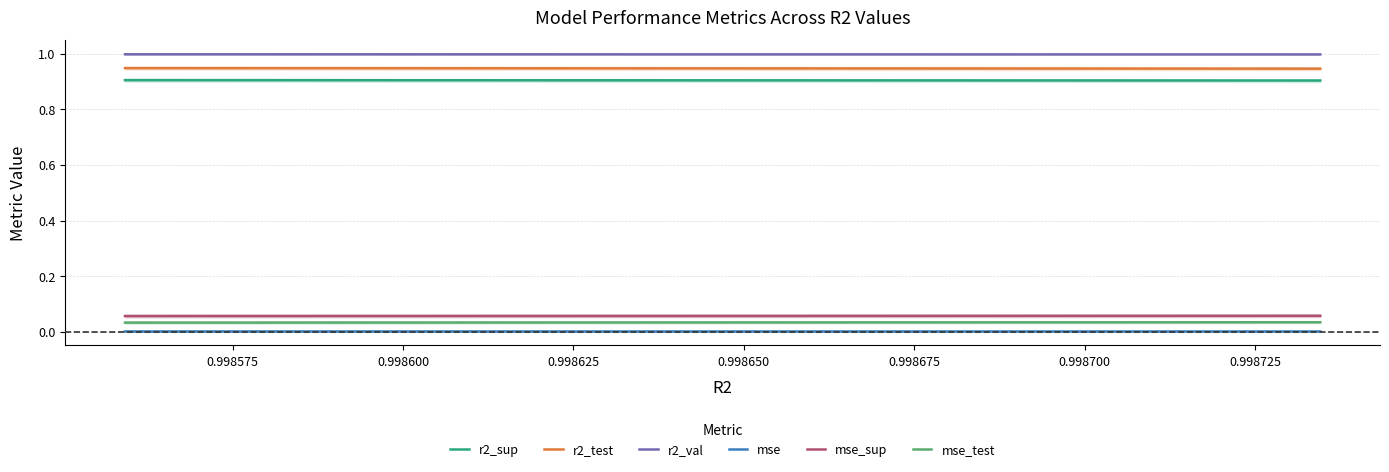

Which series has the largest total across all categories?

r2_val